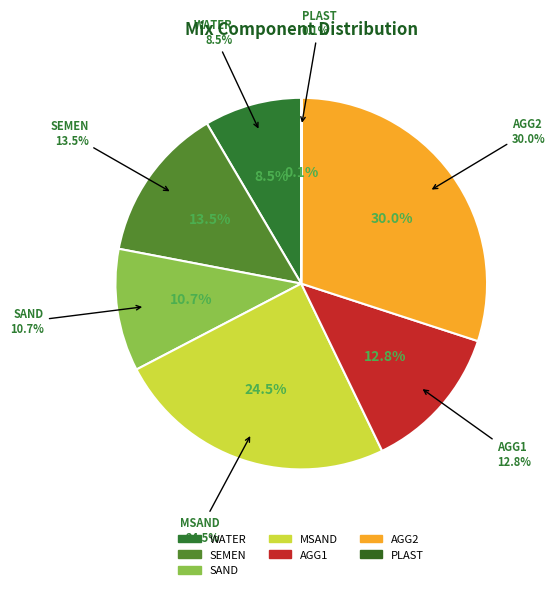

To the nearest percent, what is the combined percentage of SEMEN and SAND?

24%